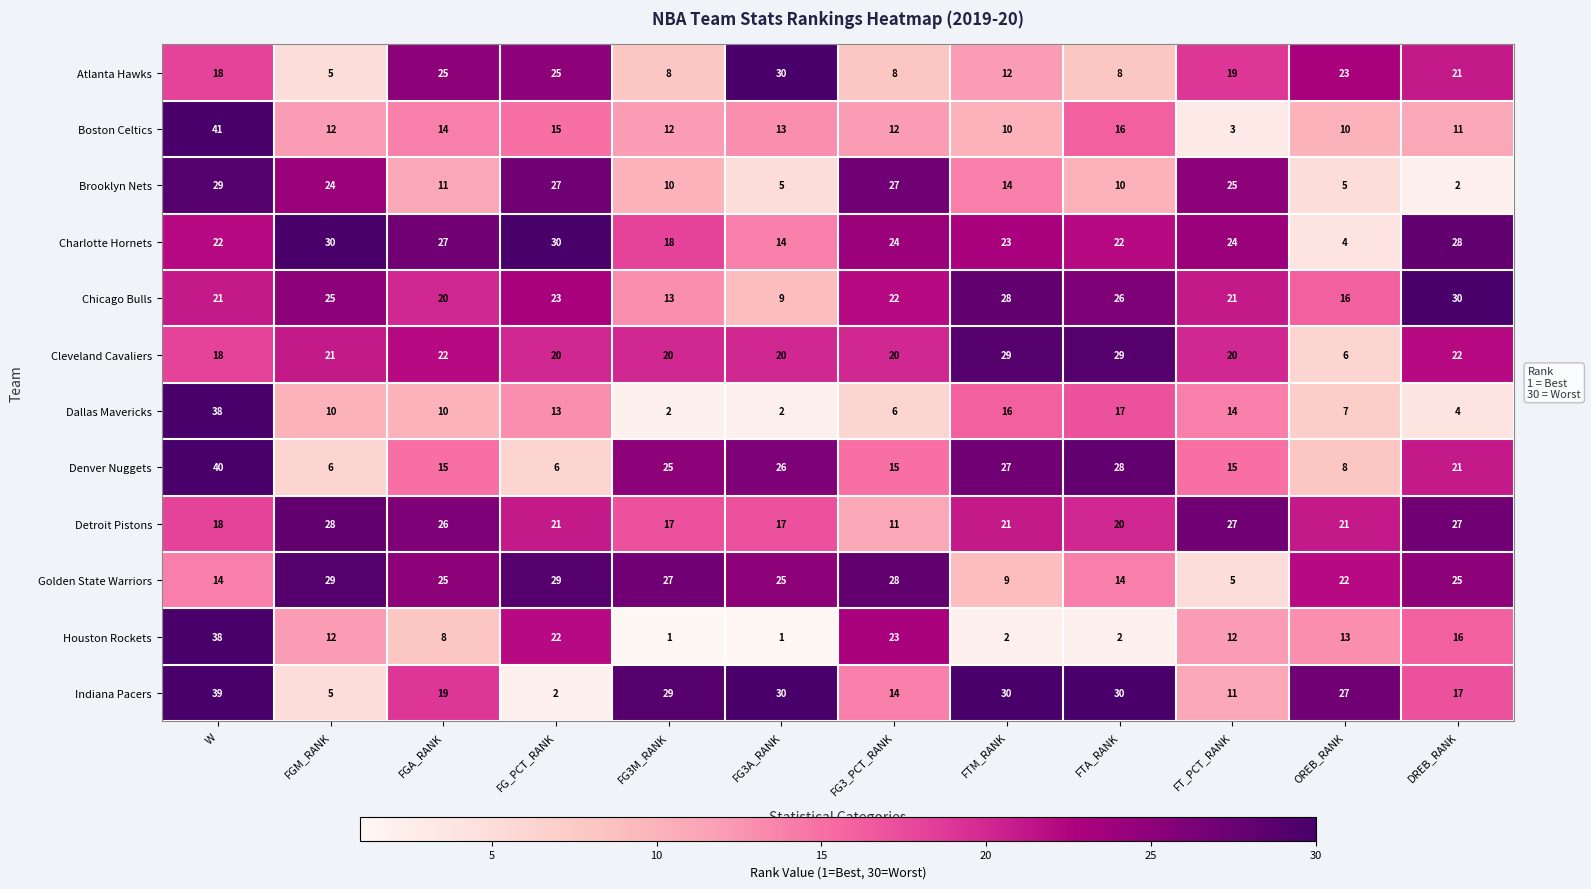

Is the value of Houston Rockets at FG3M_RANK greater than the value of Golden State Warriors at OREB_RANK?

No